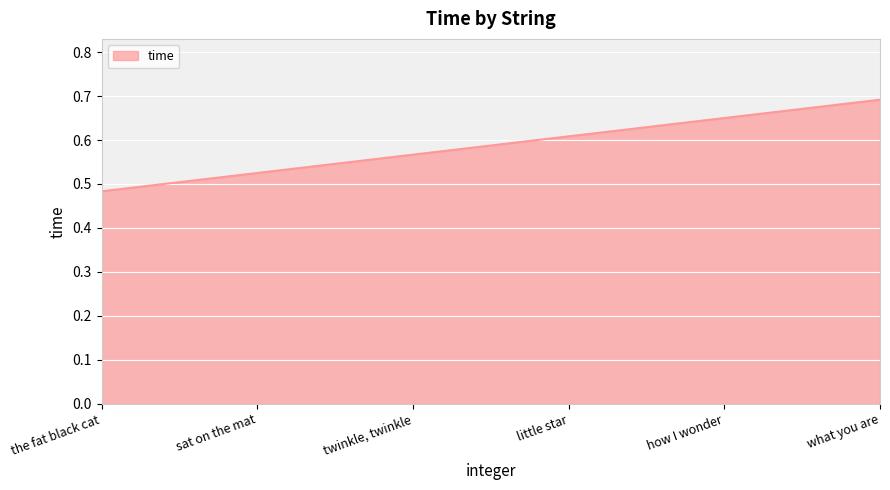

Which label corresponds to the smallest value in the chart?

the fat black cat